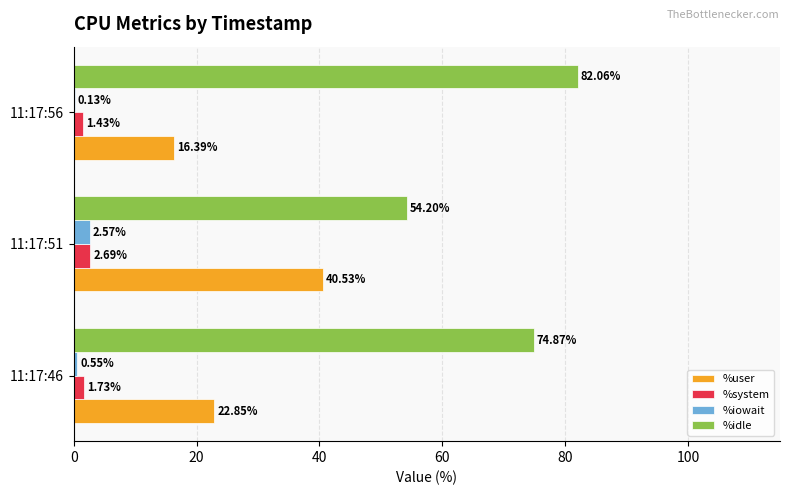

What is the total value across all series at 11:17:56?

100.0